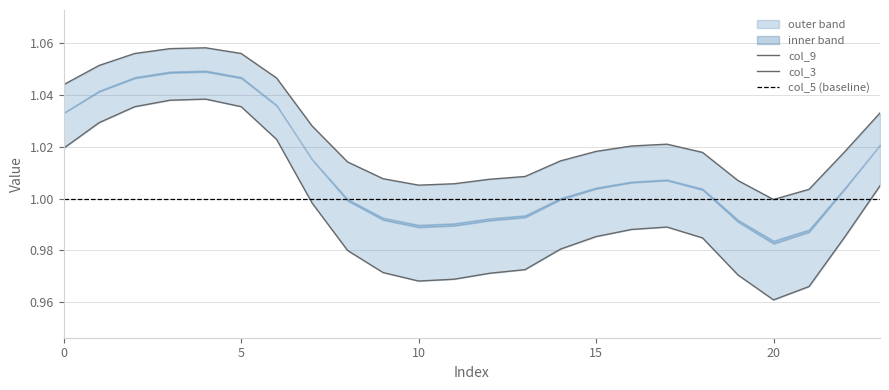

What is the value of the col_5 point at the 24th from the left?

1.0